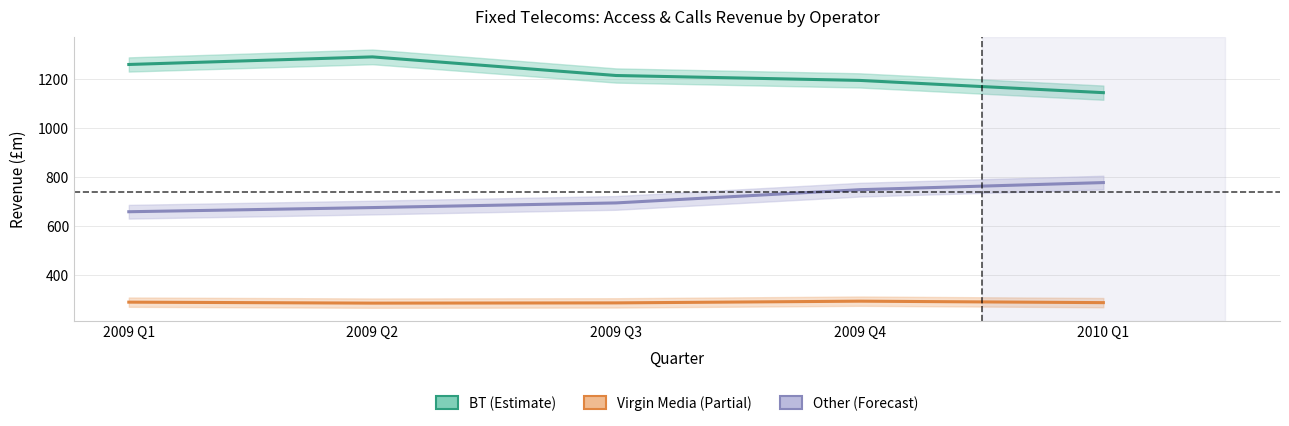

What is the average value of the Other series?

710